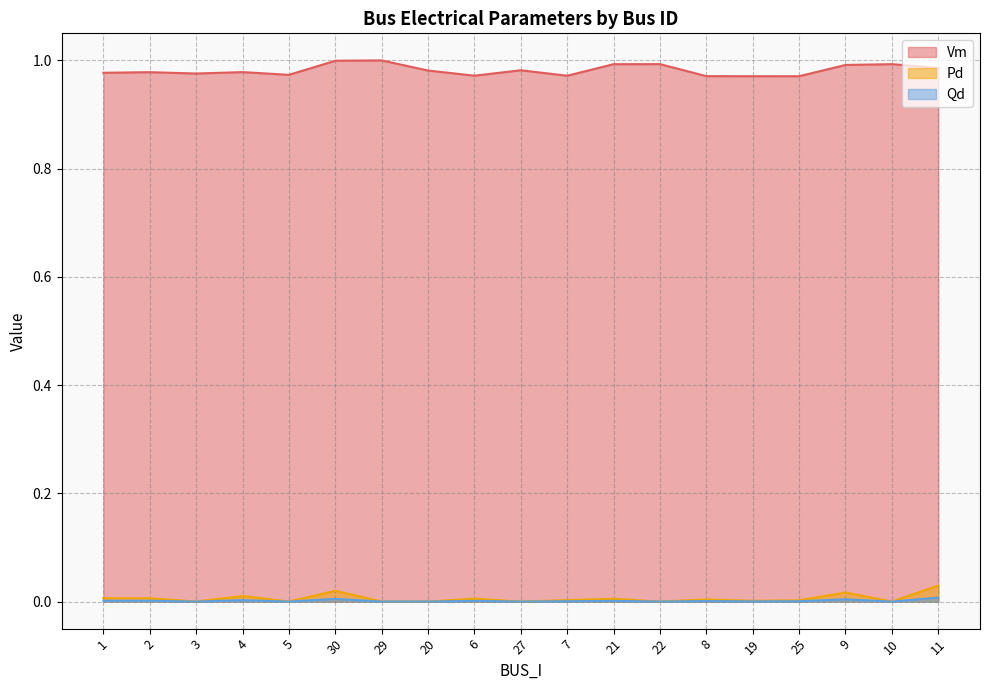

How many lines are shown in the chart?

3